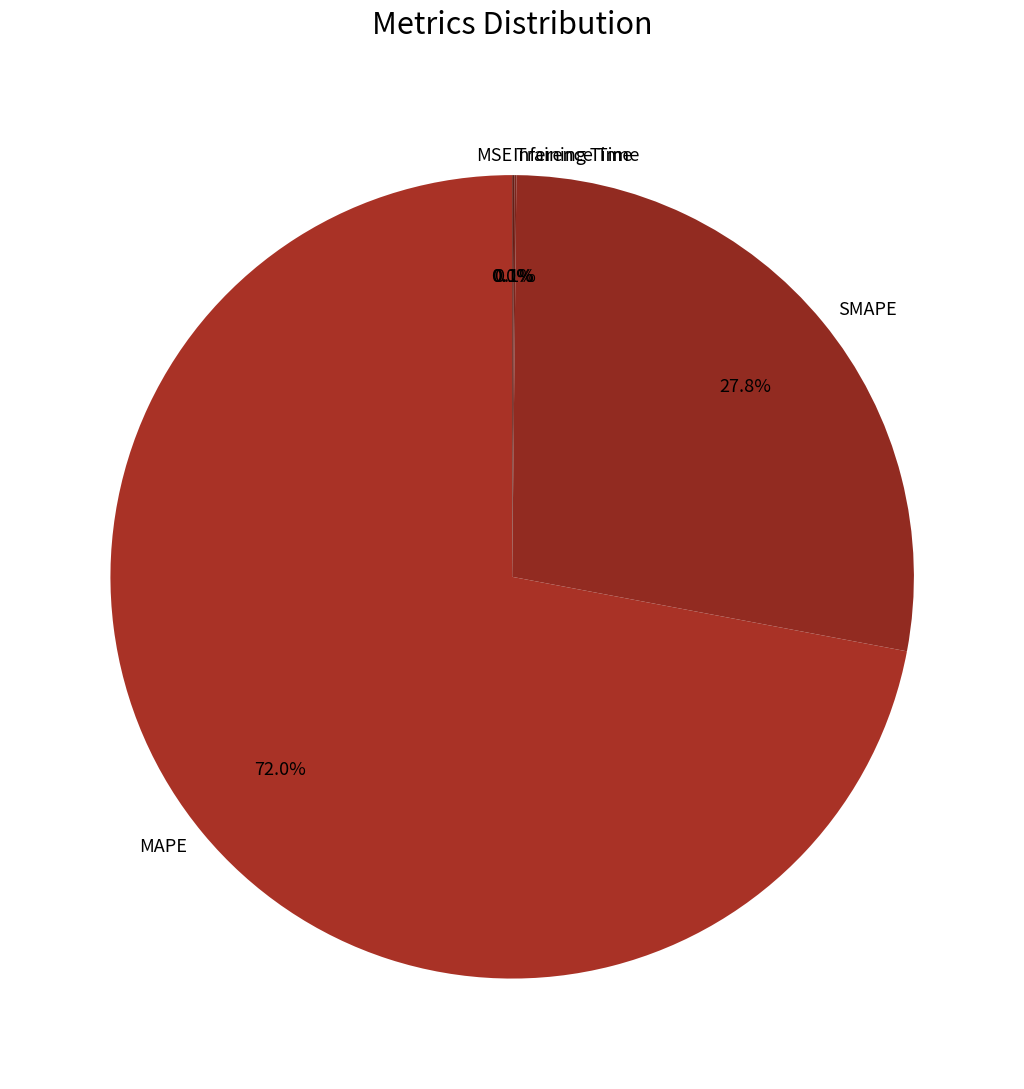

What percentage is NOT represented by MAPE?

28.0%